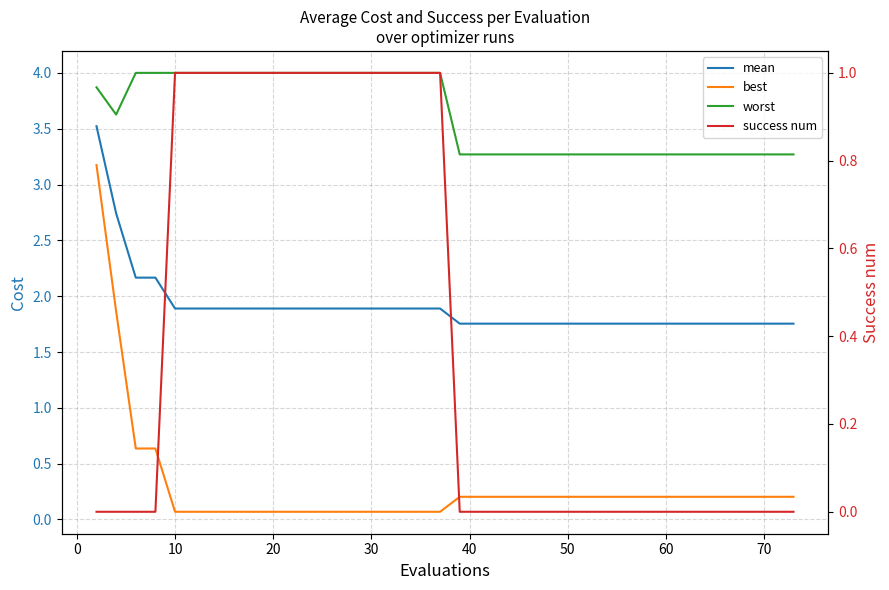

Is it true that success num equals 0.4 at 0?

False